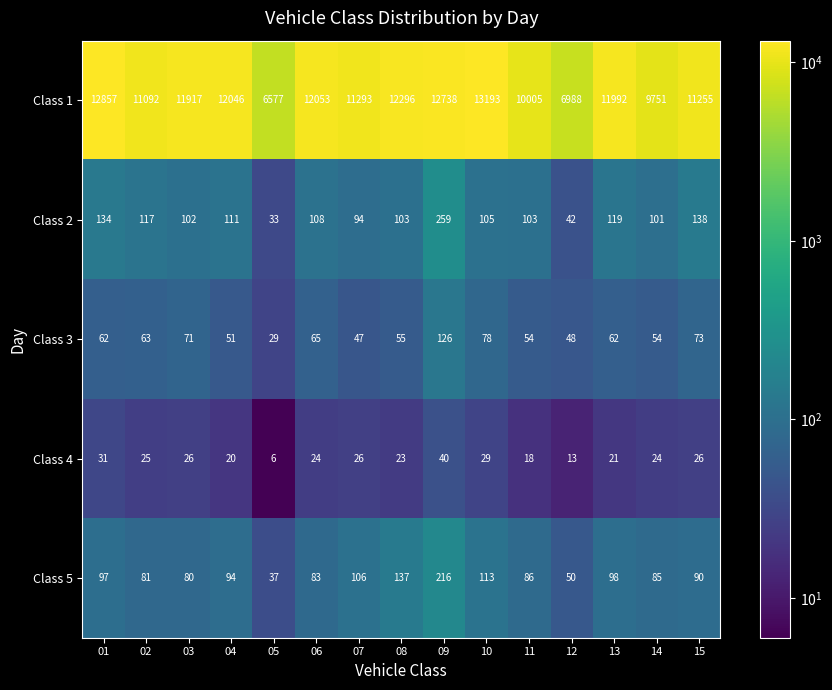

Rank the series at 04 from highest to lowest value.

Class 1, Class 2, Class 5, Class 3, Class 4